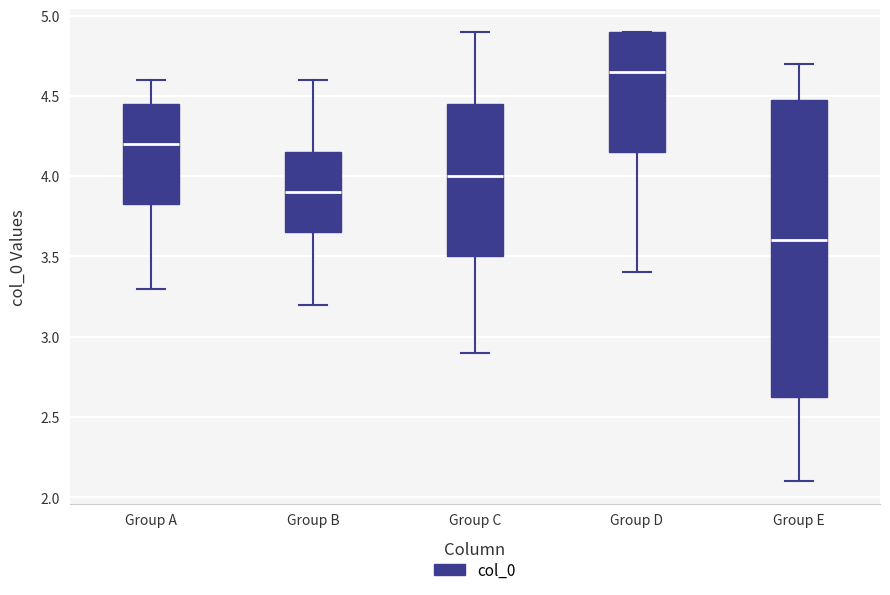

Where does the median line of the box for Group A sit on the y-axis? The values are not printed on the chart, so give them approximately, as read against the axis.

4.20